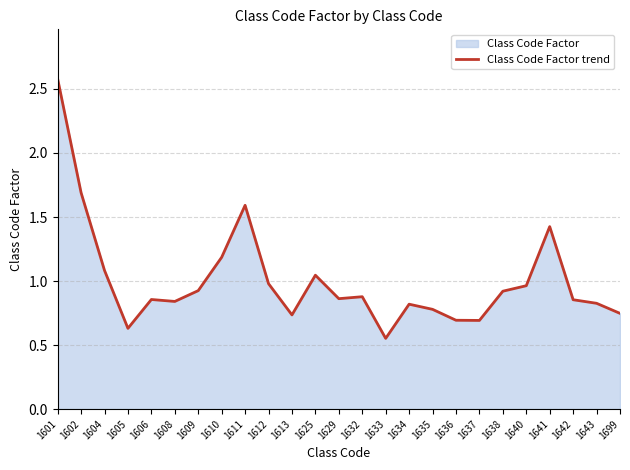

The chart shows a value of 0.6 at 1605. True or false?

True